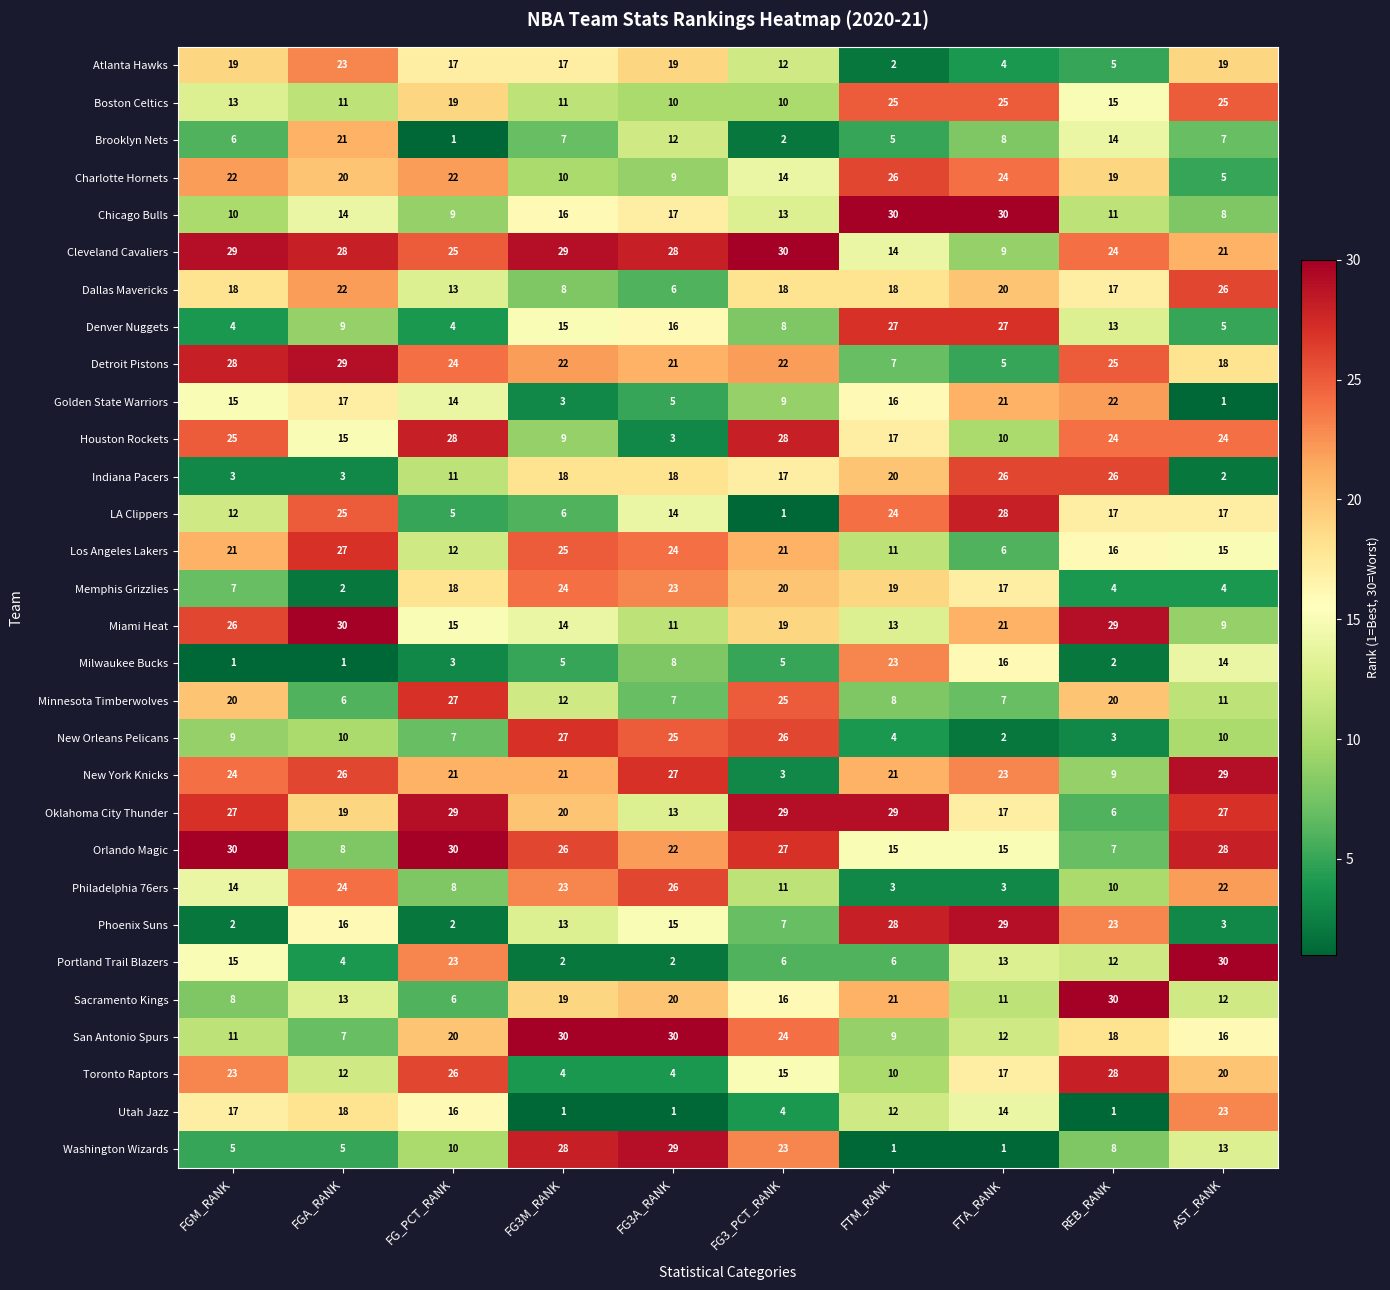

What is the difference between the maximum and minimum values in the LA Clippers series?

27